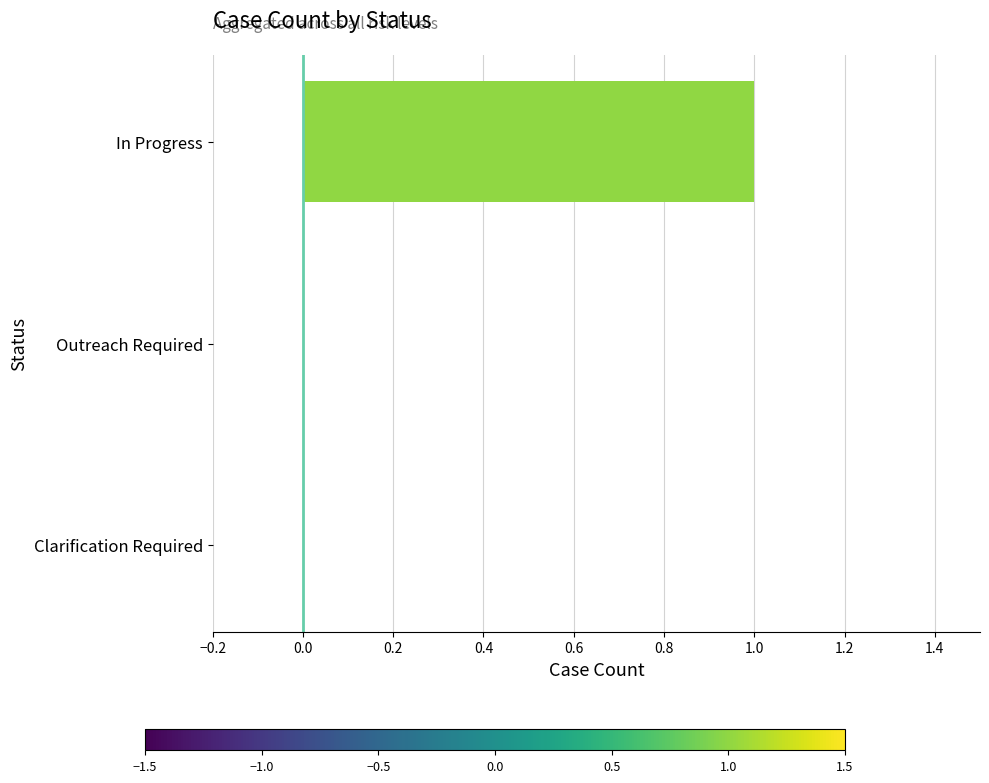

What is the change in value from Clarification Required to In Progress?

+1